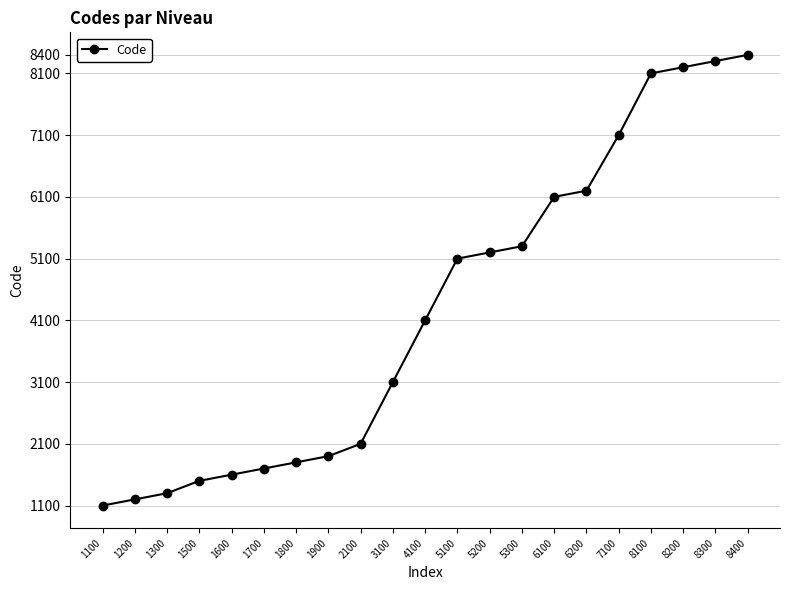

Reading right to left, extract all data points from this chart.

8400	8300	8200	8100	7100	6200	6100	5300	5200	5100	4100	3100	2100	1900	1800	1700	1600	1500	1300	1200	1100